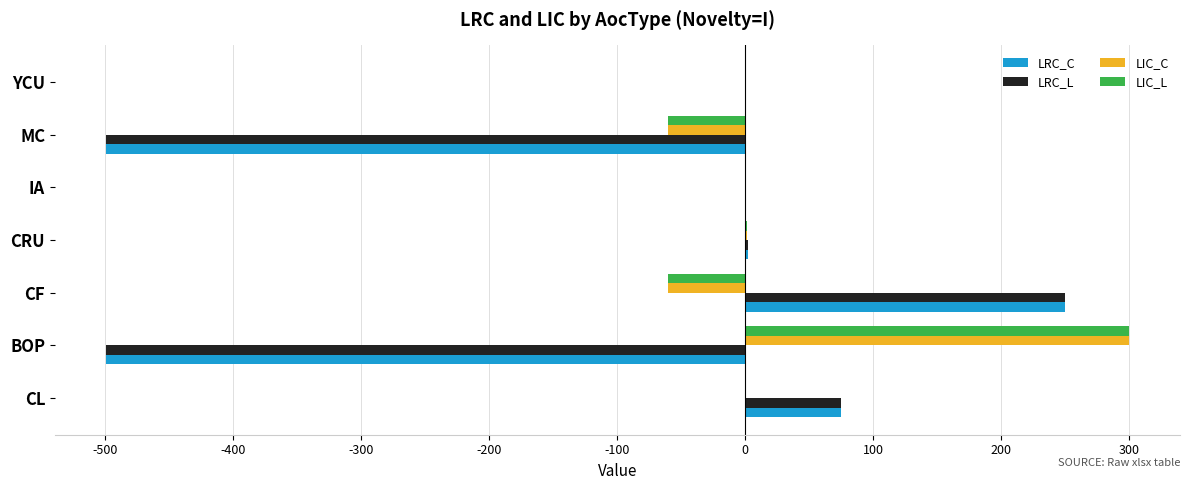

Which series changed the most between CF and CRU?

LRC_C